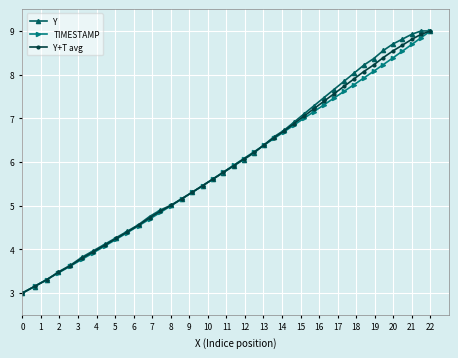

What is the highest value of the Y+T avg series?

9.0